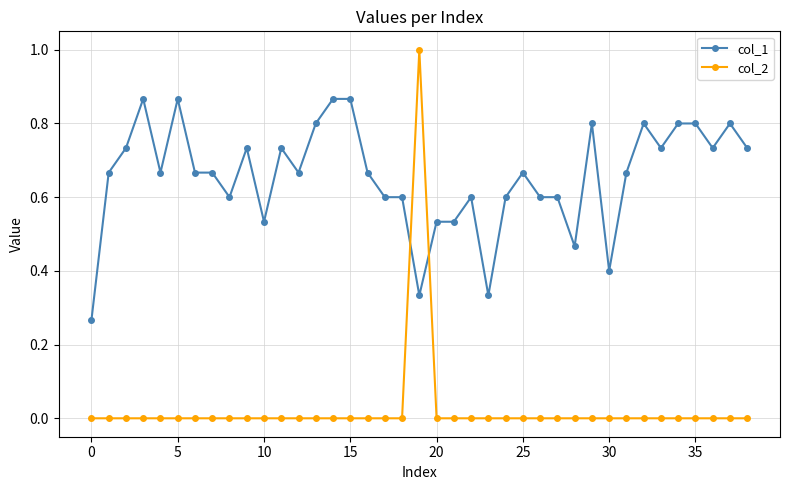

After their last crossing, which series has the higher values: col_1 or col_2?

col_1